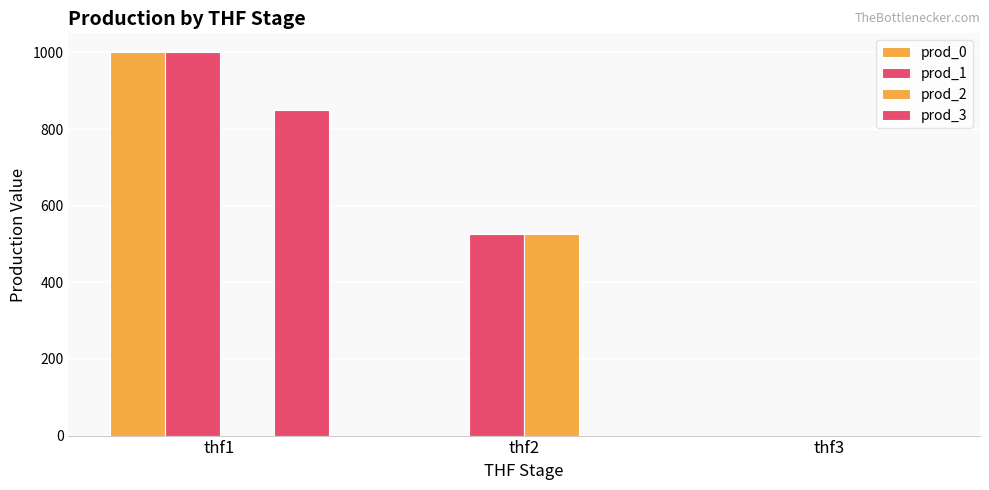

Are the bars grouped side by side (vs. stacked)?

Yes